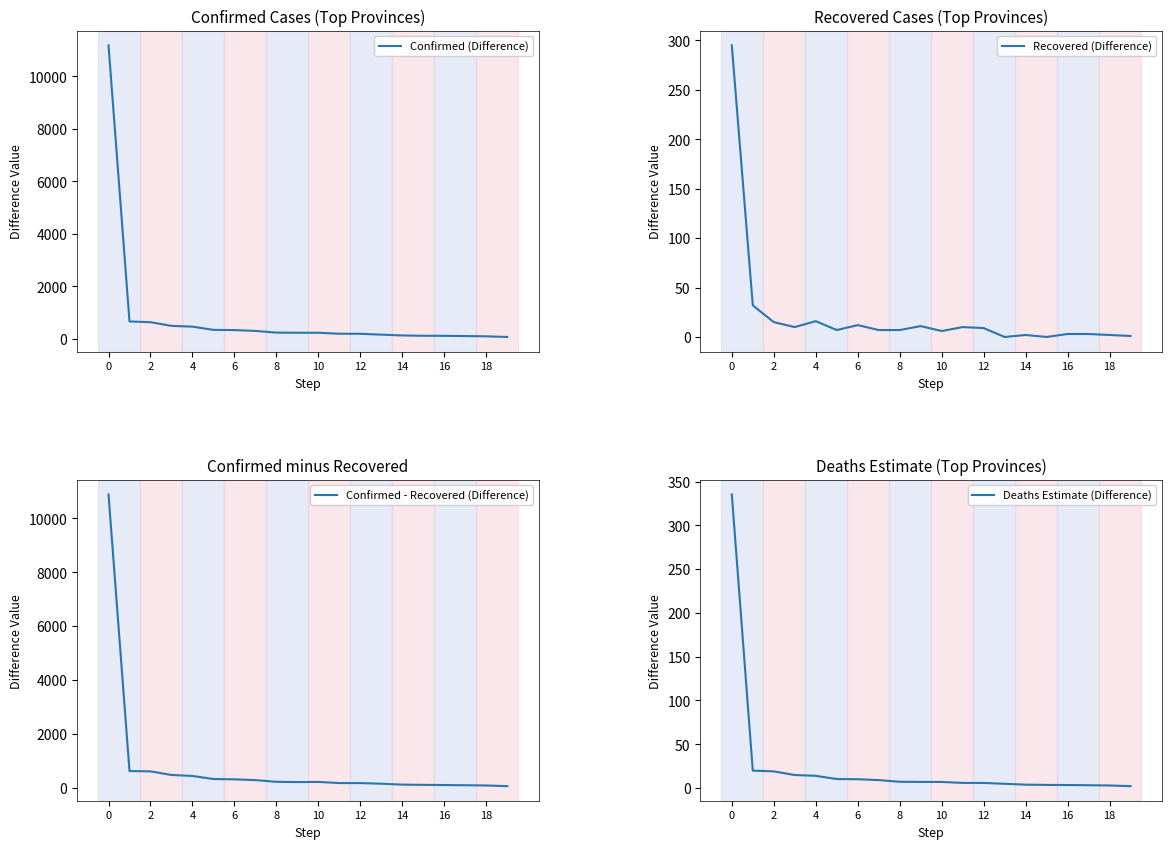

What is the difference between the maximum and minimum values in the Confirmed - Recovered (Difference) series?

10813